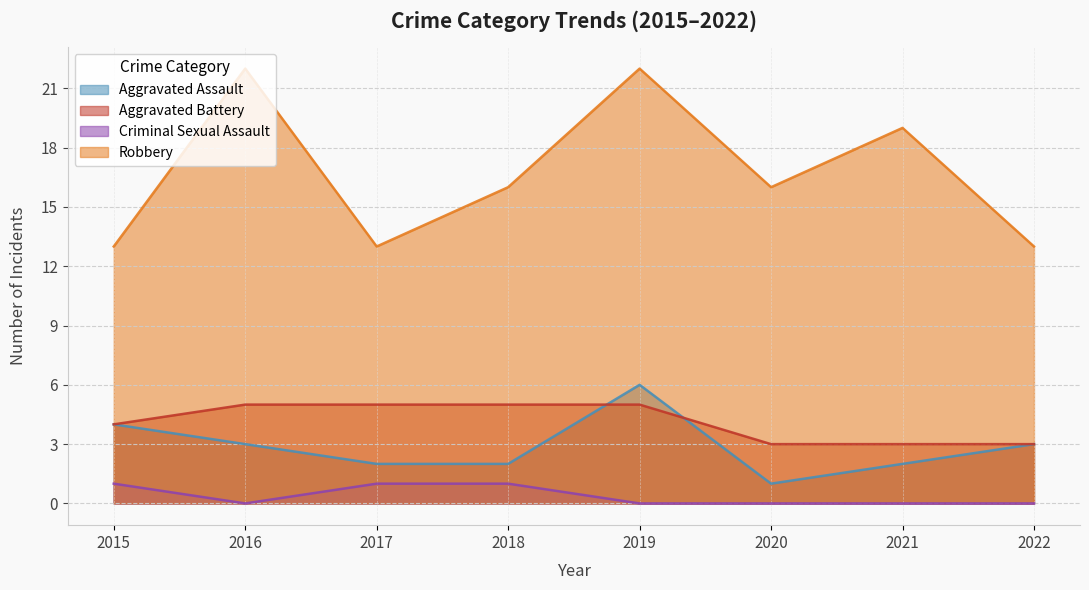

The Aggravated Battery series shows 3 at 2017. True or false?

False